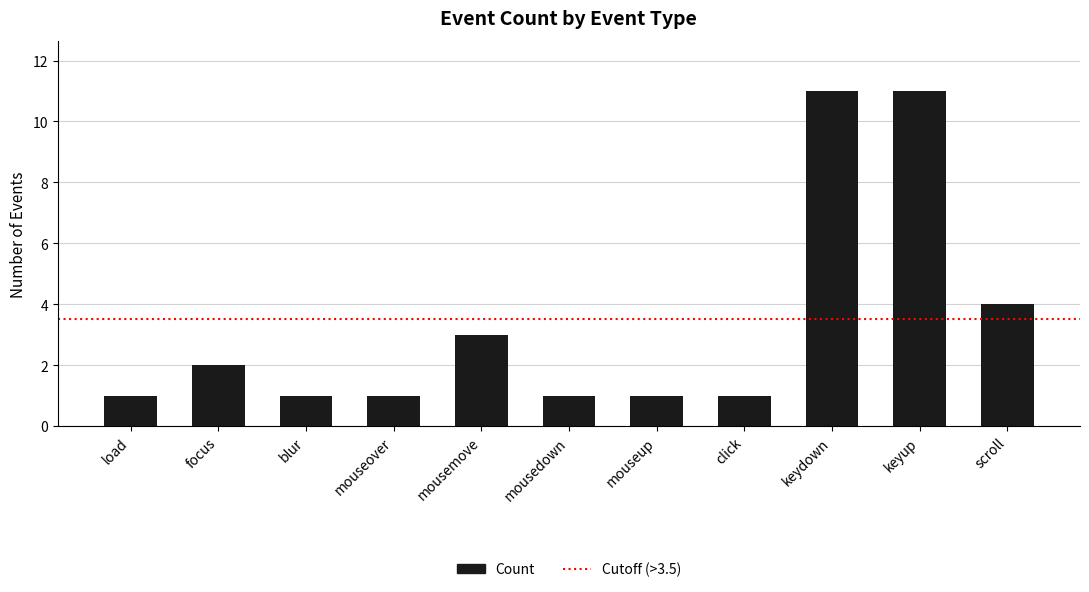

Between keyup and mouseup, which is larger?

keyup